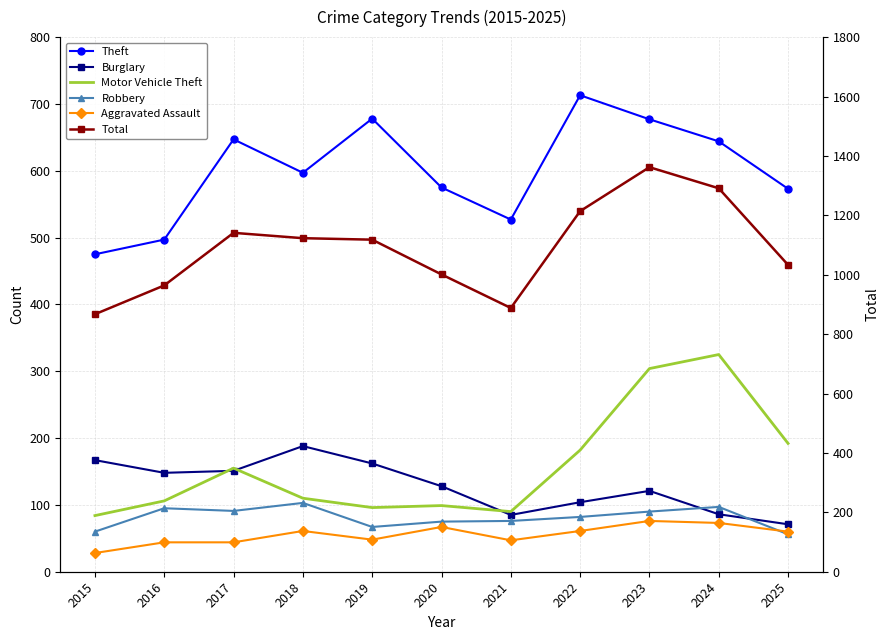

Where is Theft nearest to the value 594?

2018